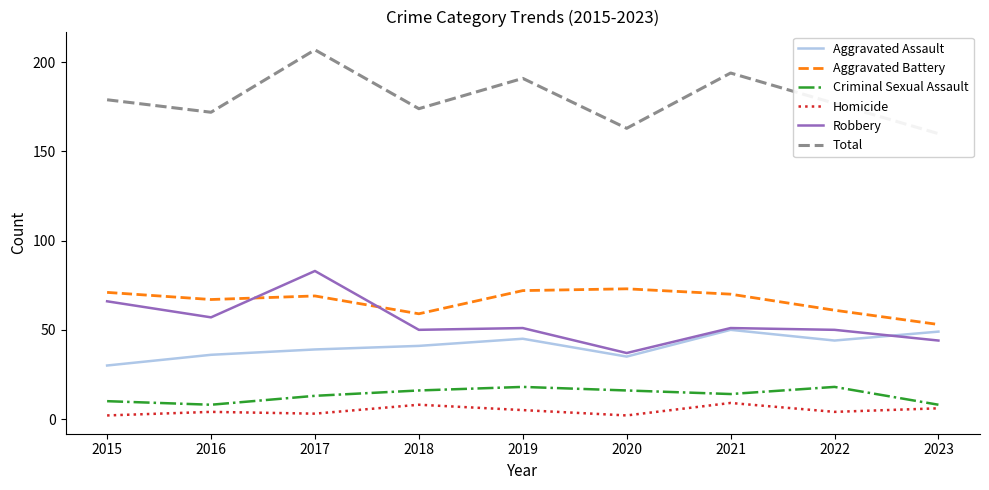

What are all the series names shown in the legend?

Aggravated Assault, Aggravated Battery, Criminal Sexual Assault, Homicide, Robbery, Total